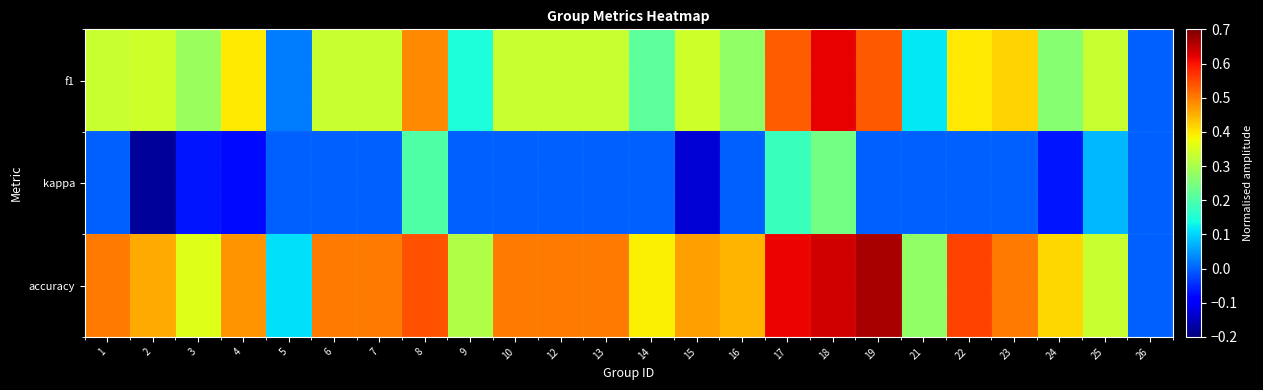

At how many categories does at least one series exceed 0?

23